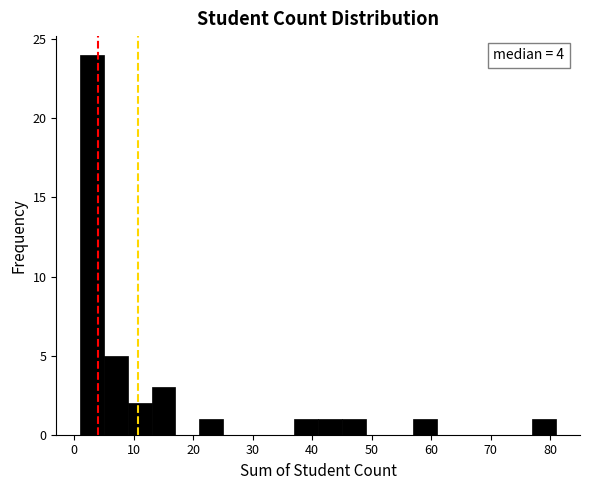

Which range on the x-axis has the tallest bar?

1 to 5